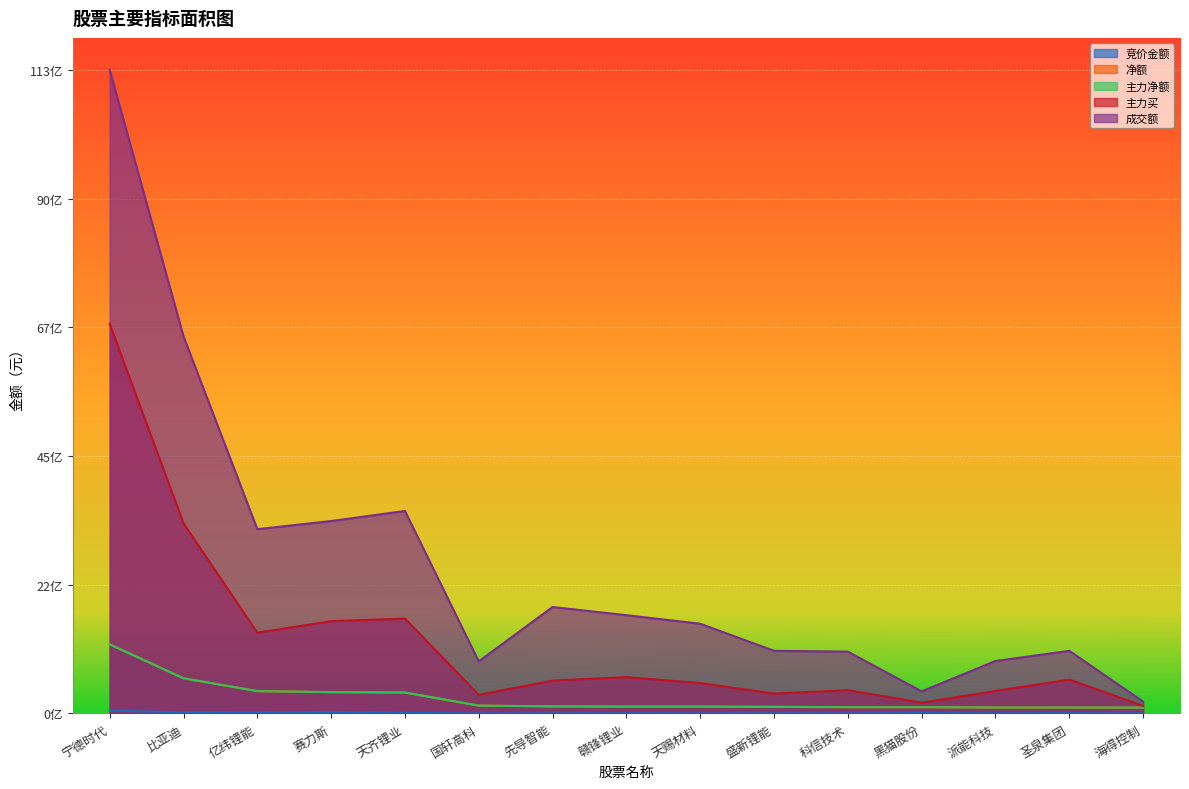

Rank the categories by 净额 value from lowest to highest.

海得控制, 圣泉集团, 派能科技, 黑猫股份, 科信技术, 盛新锂能, 天赐材料, 赣锋锂业, 先导智能, 国轩高科, 天齐锂业, 赛力斯, 亿纬锂能, 比亚迪, 宁德时代